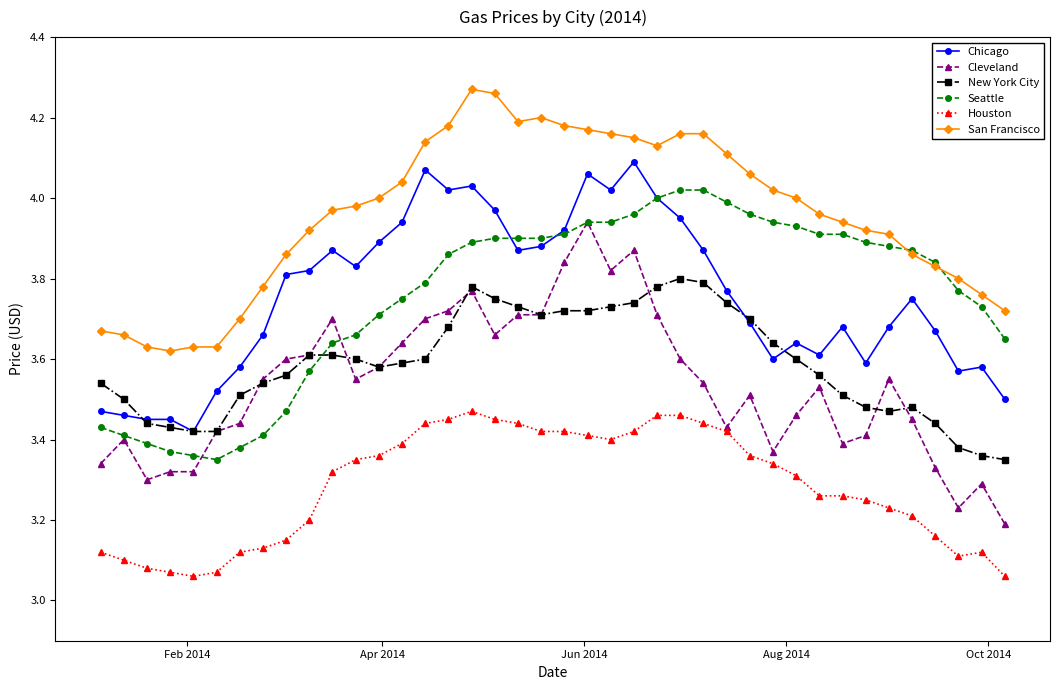

At how many categories does at least one series exceed 3?

40